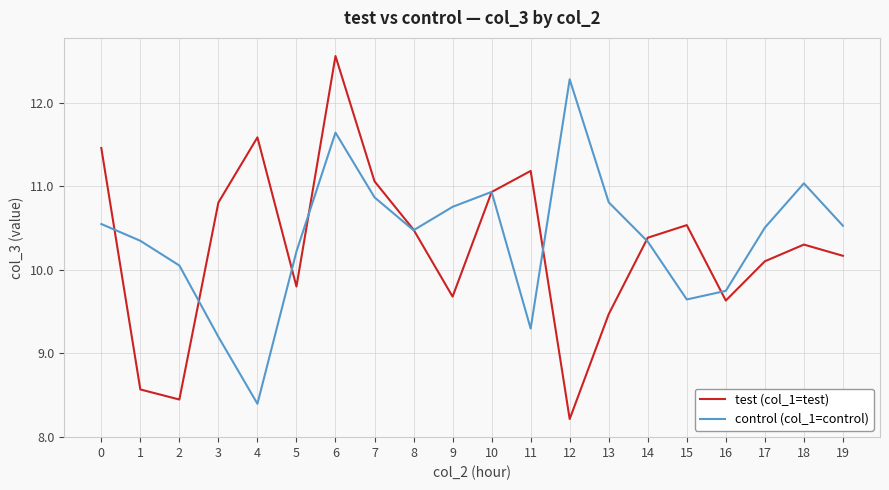

Where is the first local maximum for control (col_1=control)?

6